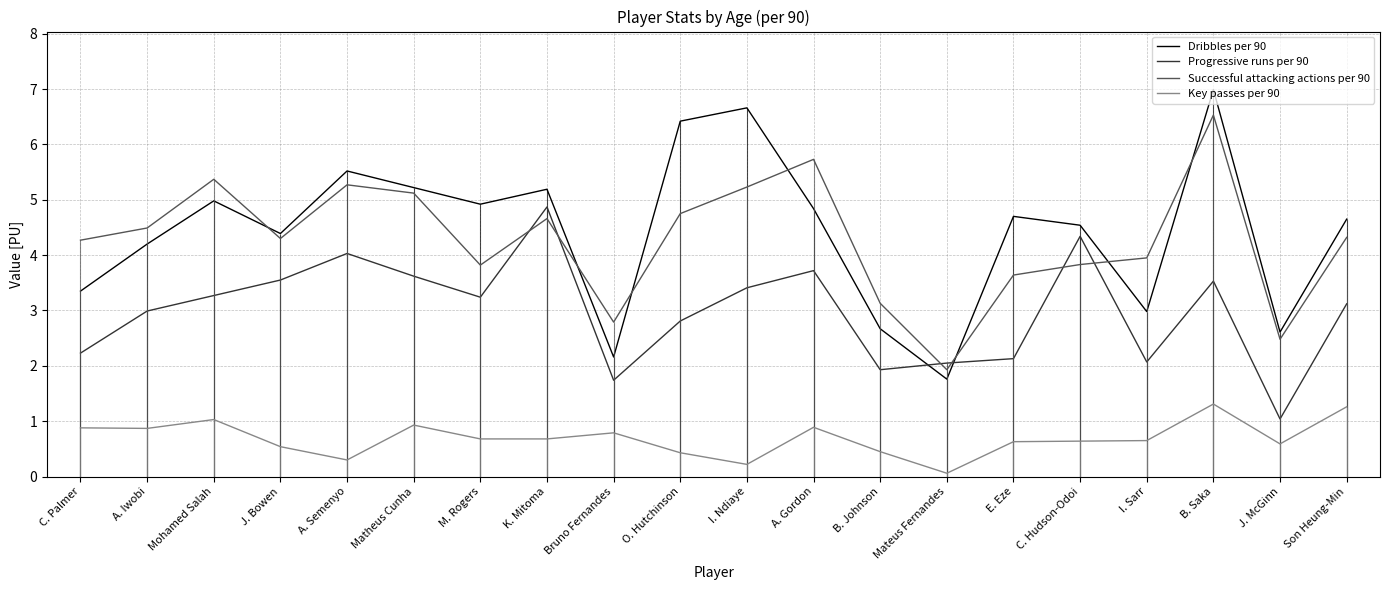

Reading left to right, list all the values displayed in this chart.

Dribbles per 90: C. Palmer=3.4	A. Iwobi=4.2	Mohamed Salah=5.0	J. Bowen=4.4	A. Semenyo=5.5	Matheus Cunha=5.2	M. Rogers=4.9	K. Mitoma=5.2	Bruno Fernandes=2.2	O. Hutchinson=6.4	I. Ndiaye=6.7	A. Gordon=4.8	B. Johnson=2.7	Mateus Fernandes=1.8	E. Eze=4.7	C. Hudson-Odoi=4.5	I. Sarr=3.0	B. Saka=7.0	J. McGinn=2.6	Son Heung-Min=4.7
Progressive runs per 90: C. Palmer=2.2	A. Iwobi=3.0	Mohamed Salah=3.3	J. Bowen=3.5	A. Semenyo=4.0	Matheus Cunha=3.6	M. Rogers=3.2	K. Mitoma=4.9	Bruno Fernandes=1.7	O. Hutchinson=2.8	I. Ndiaye=3.4	A. Gordon=3.7	B. Johnson=1.9	Mateus Fernandes=2.0	E. Eze=2.1	C. Hudson-Odoi=4.3	I. Sarr=2.1	B. Saka=3.5	J. McGinn=1.0	Son Heung-Min=3.1
Successful attacking actions per 90: C. Palmer=4.3	A. Iwobi=4.5	Mohamed Salah=5.4	J. Bowen=4.3	A. Semenyo=5.3	Matheus Cunha=5.1	M. Rogers=3.8	K. Mitoma=4.7	Bruno Fernandes=2.8	O. Hutchinson=4.8	I. Ndiaye=5.2	A. Gordon=5.7	B. Johnson=3.1	Mateus Fernandes=1.9	E. Eze=3.6	C. Hudson-Odoi=3.8	I. Sarr=4.0	B. Saka=6.5	J. McGinn=2.5	Son Heung-Min=4.3
Key passes per 90: C. Palmer=0.9	A. Iwobi=0.9	Mohamed Salah=1.0	J. Bowen=0.5	A. Semenyo=0.3	Matheus Cunha=0.9	M. Rogers=0.7	K. Mitoma=0.7	Bruno Fernandes=0.8	O. Hutchinson=0.4	I. Ndiaye=0.2	A. Gordon=0.9	B. Johnson=0.5	Mateus Fernandes=0.1	E. Eze=0.6	C. Hudson-Odoi=0.6	I. Sarr=0.7	B. Saka=1.3	J. McGinn=0.6	Son Heung-Min=1.3